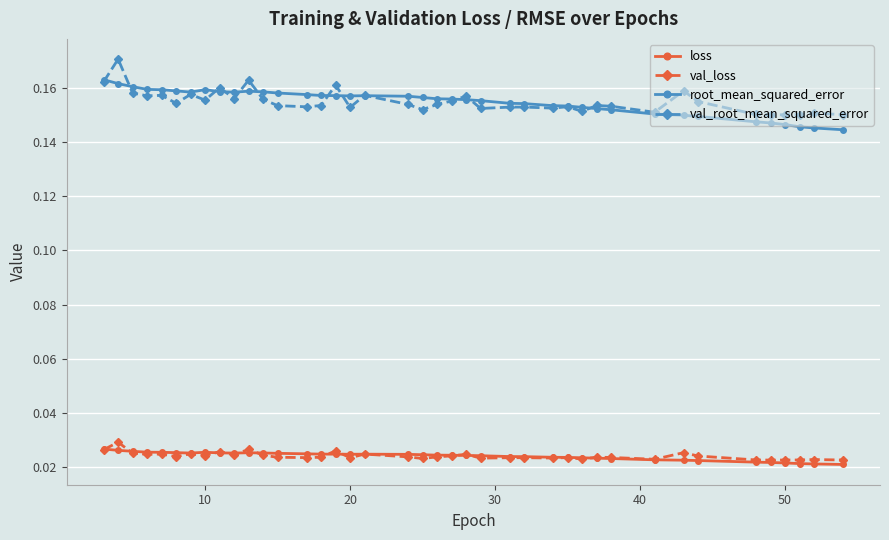

True or false: root_mean_squared_error and loss cross at least once.

False